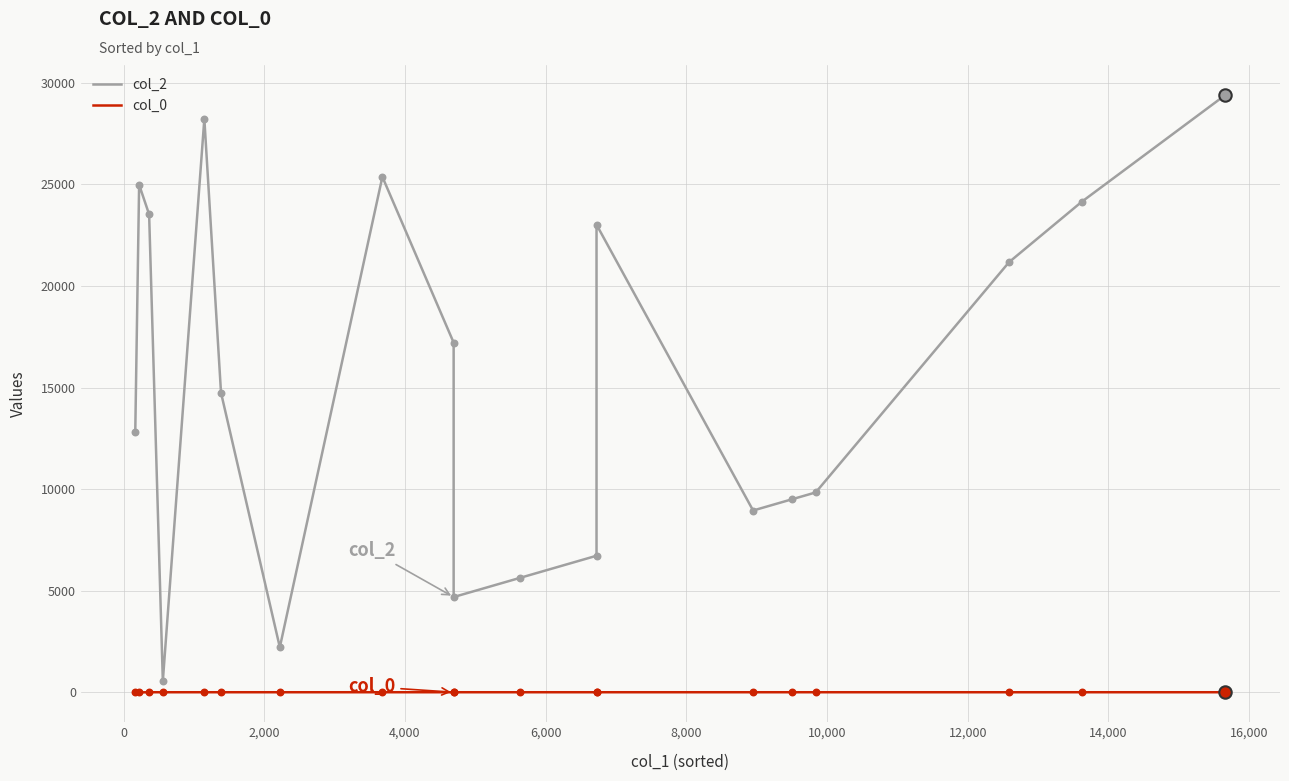

What are all the series names shown in the legend?

col_2, col_0